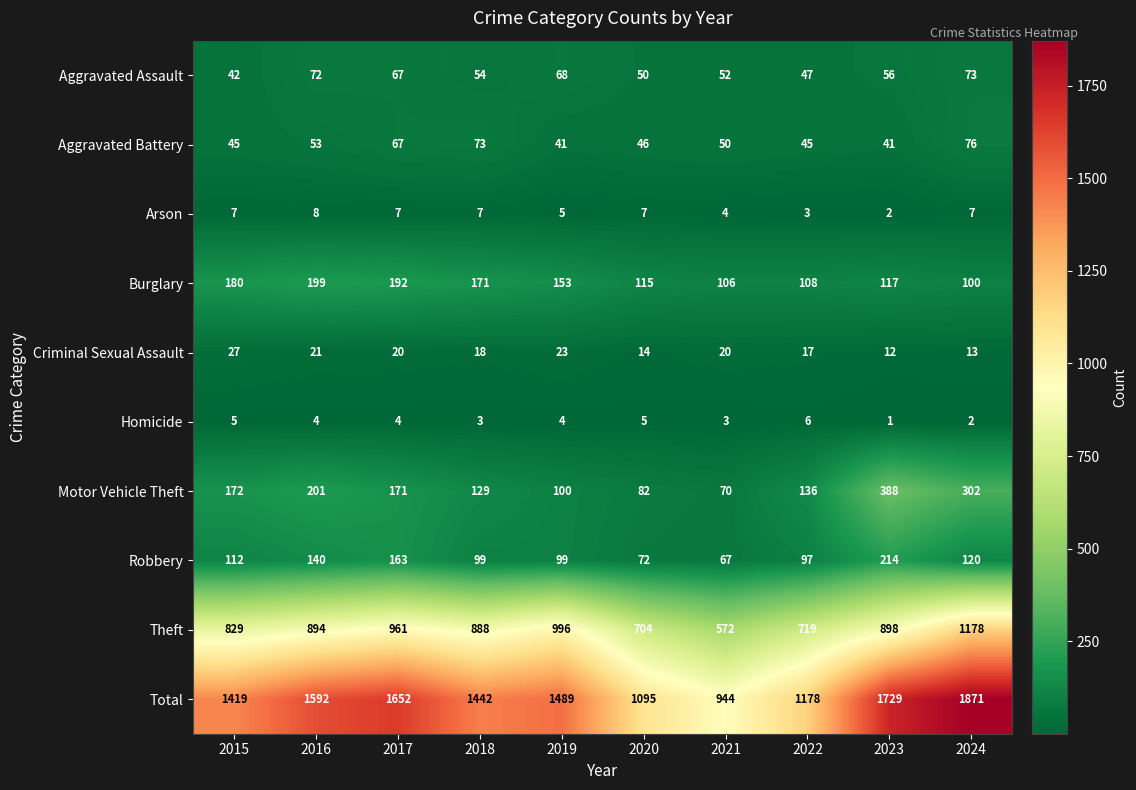

What is the difference between the second highest and minimum values in the Burglary series?

92